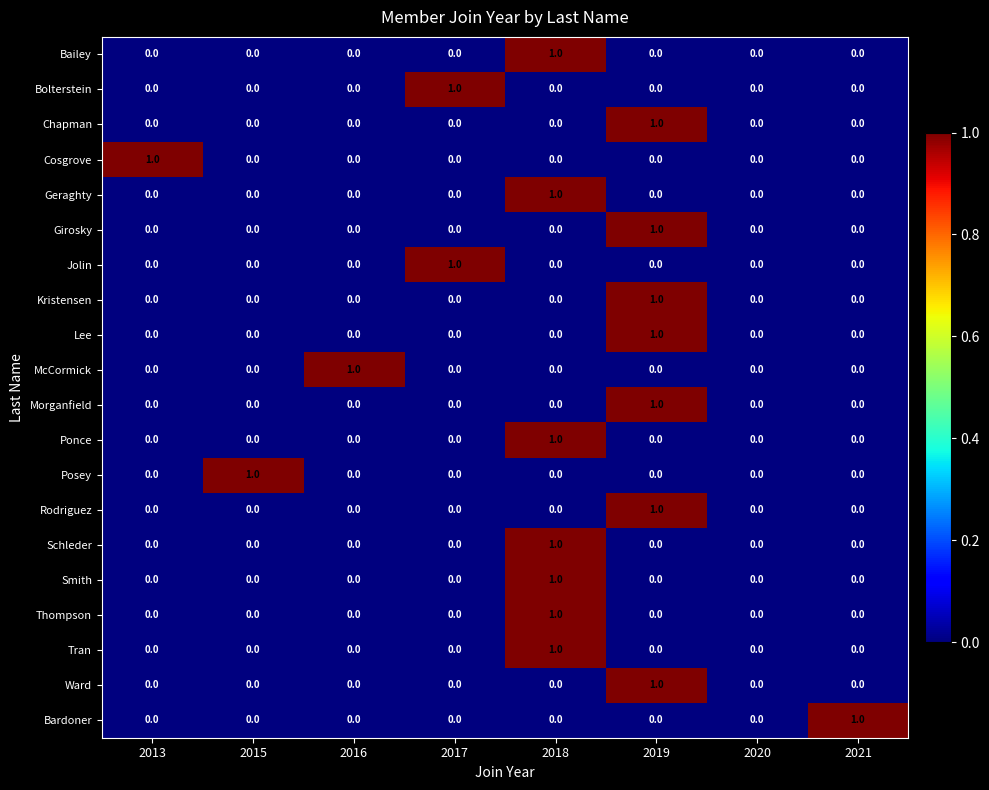

What is the spread (max minus min) of values at 2019?

1